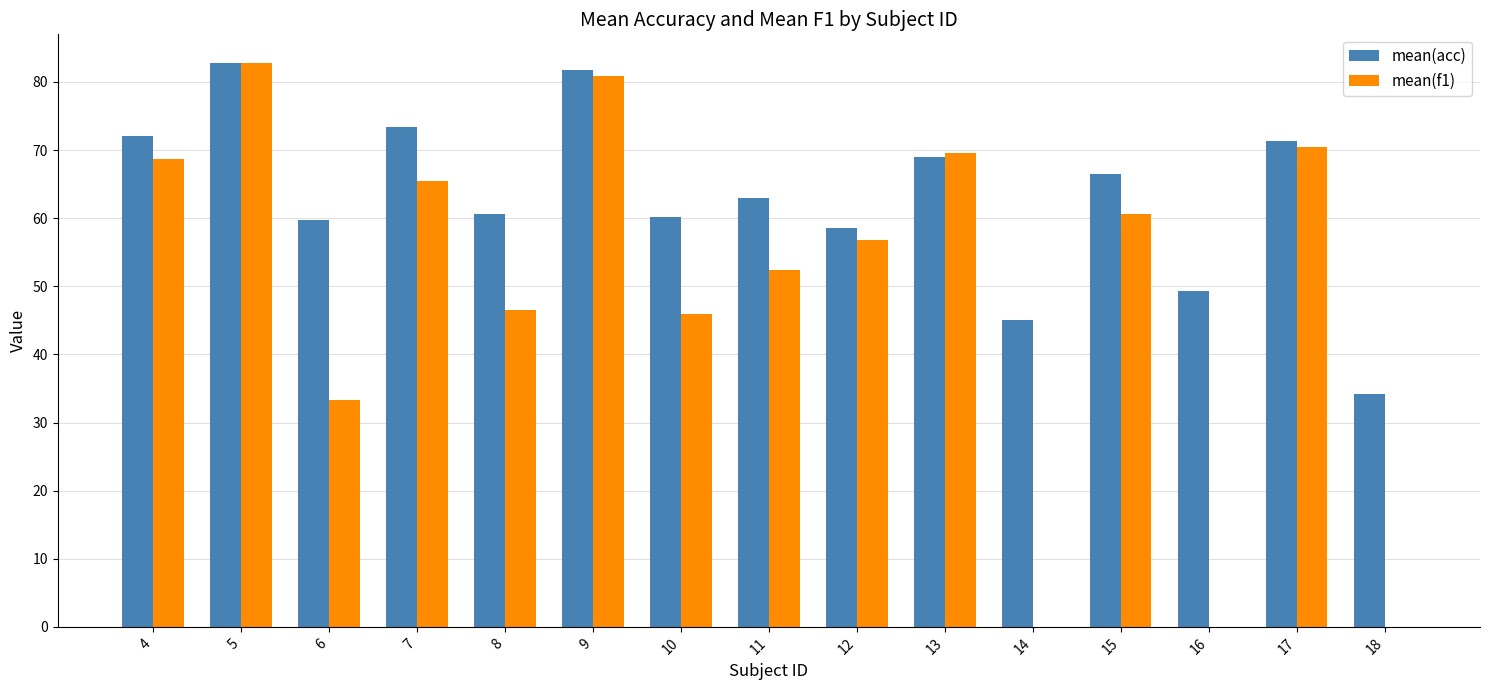

Does the chart contain stacked bars?

No